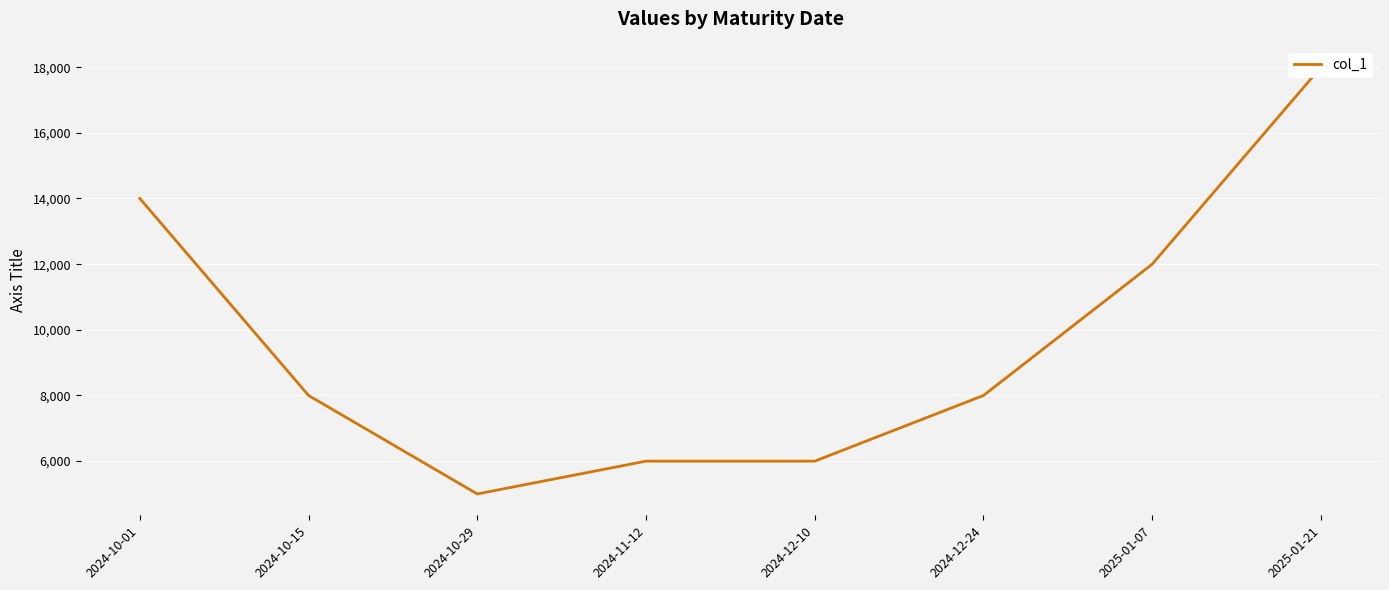

How many values are below 8000?

3